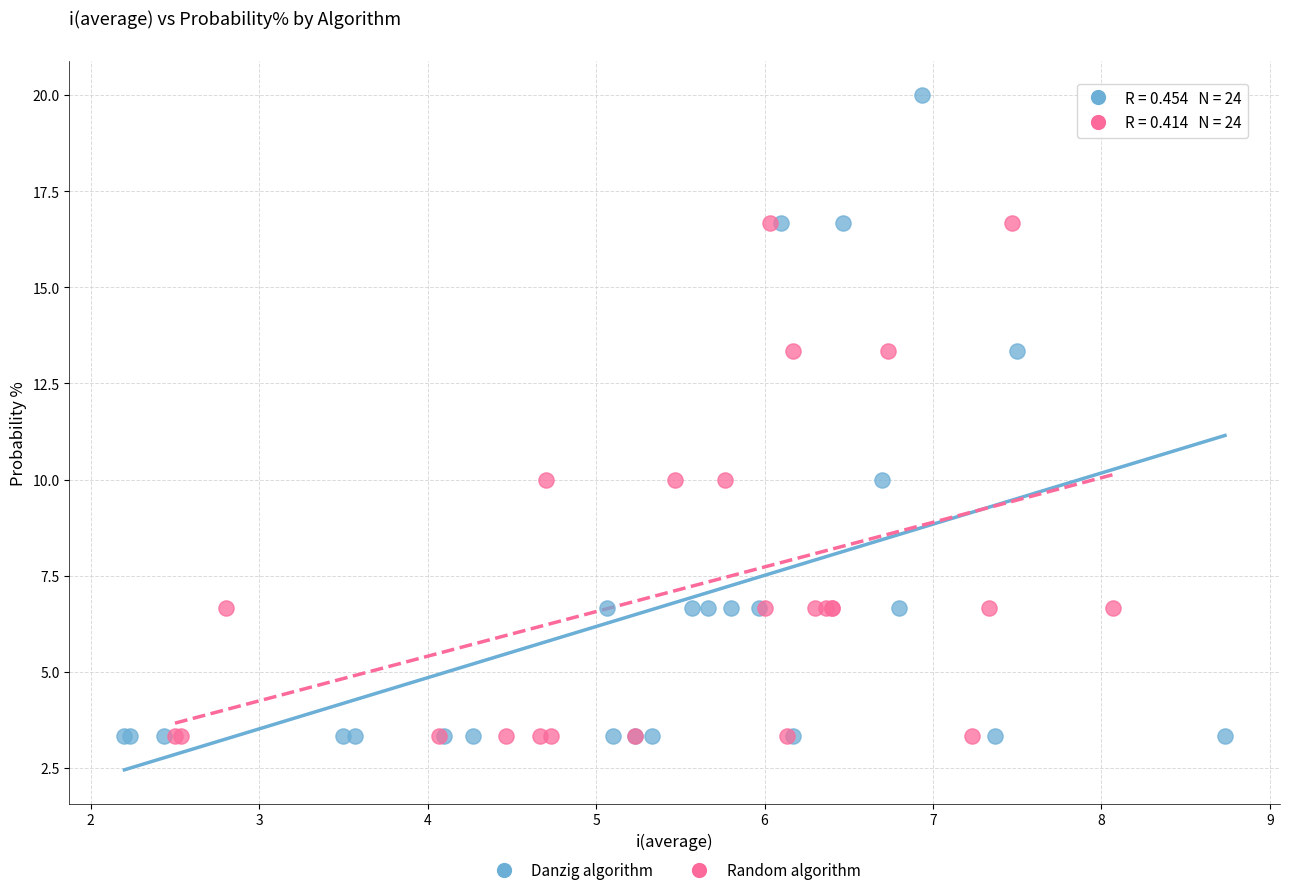

Which series has the widest spread of Y values?

Danzig algorithm